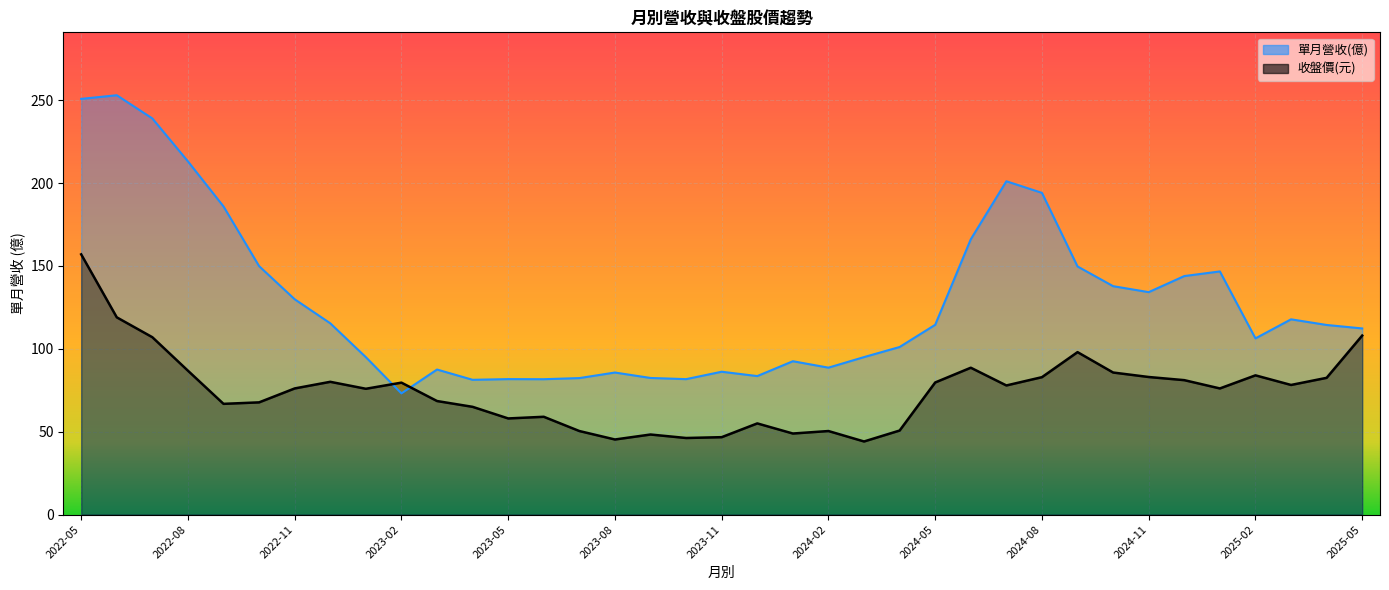

What is the sum of all 收盤價 values?

2758.2